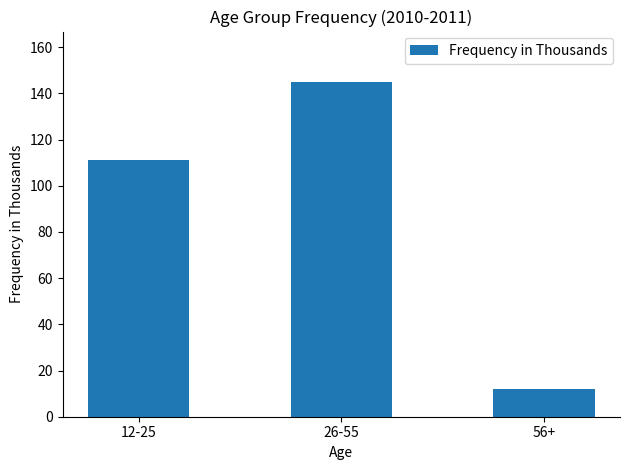

How many categories are shown in the chart?

3